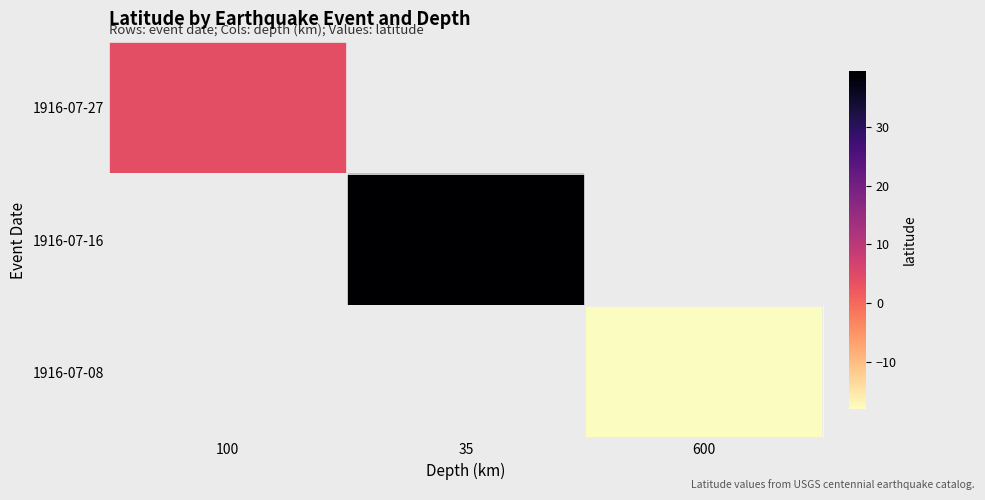

Is the value of 1916-07-16 at 100 greater than the value of 1916-07-08 at 600?

No